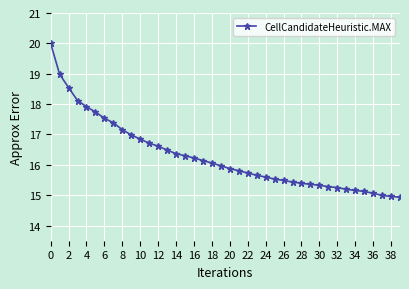

Count the number of data series in this chart.

1